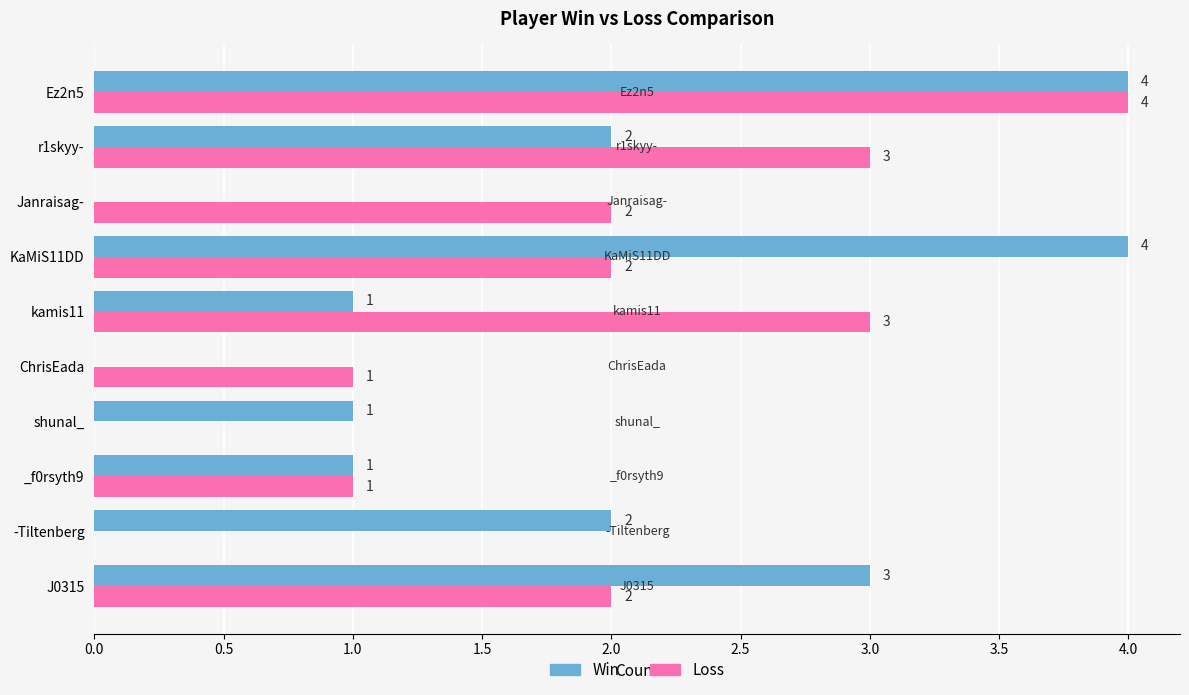

The value of Loss at r1skyy- is 3. True or false?

True